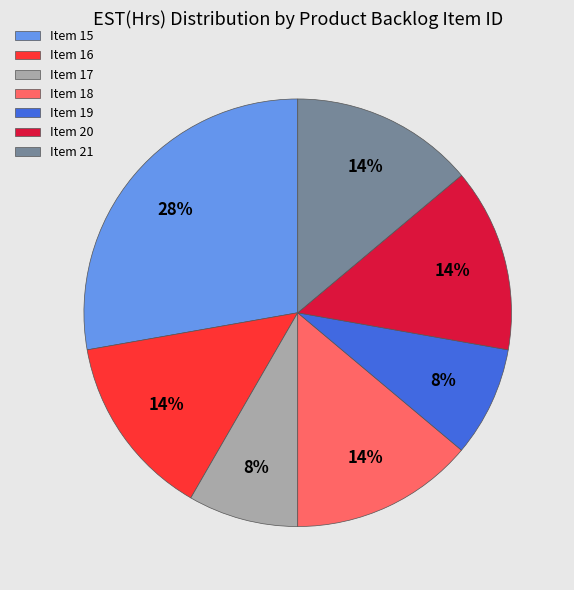

What is the ratio of the value at Item 21 to the value at Item 18?

1.0